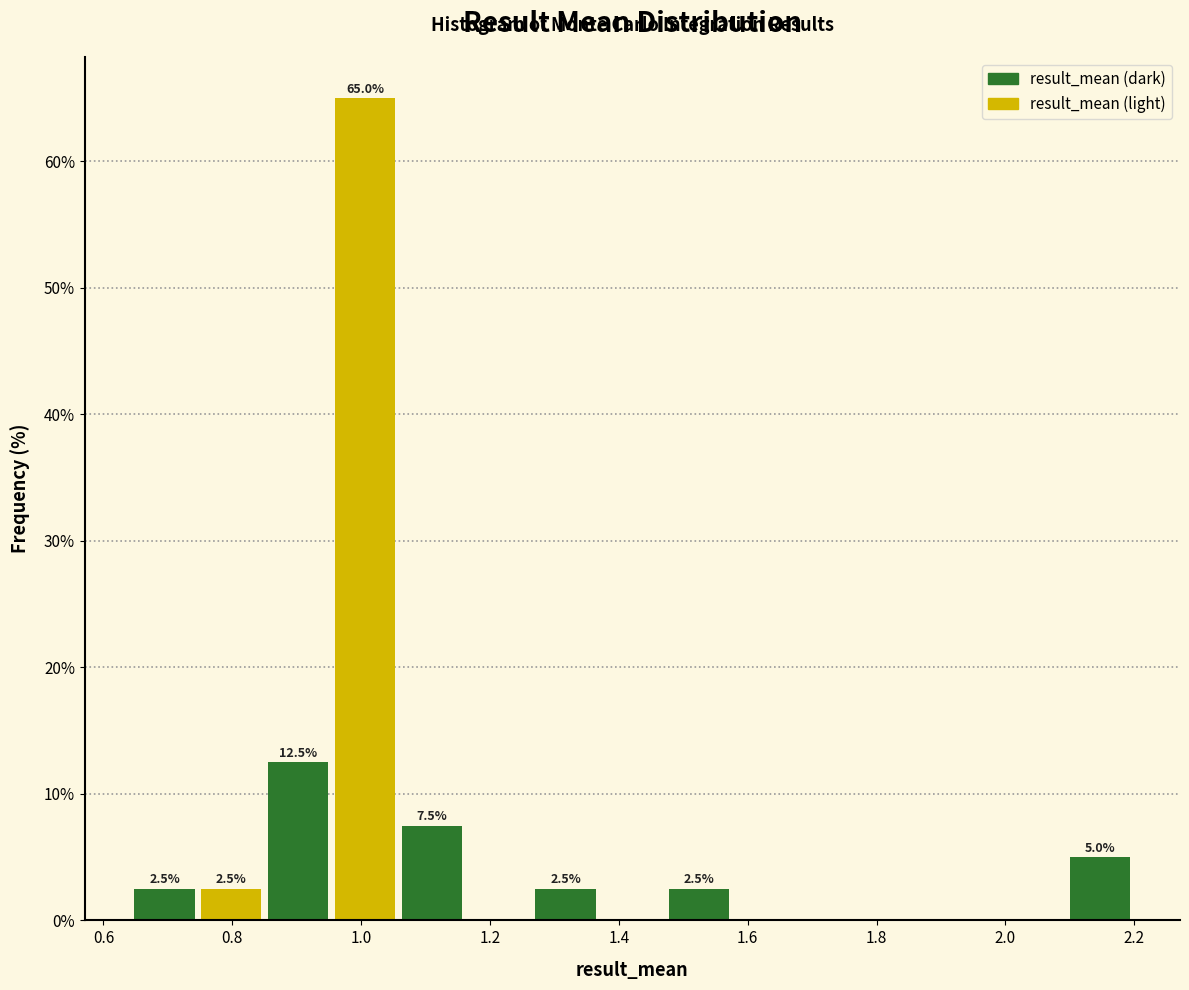

Which range on the x-axis has the tallest bar?

0.96 to 1.06